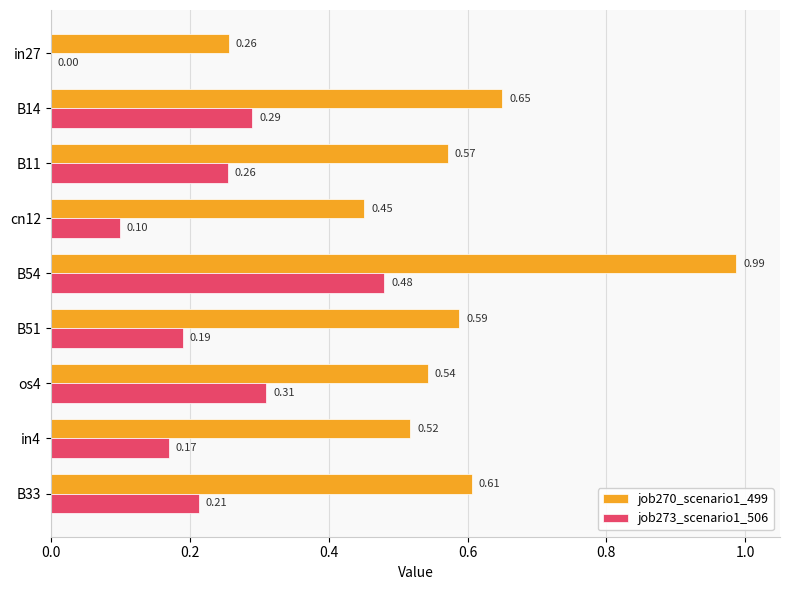

Between B14 and in4, which series saw the biggest shift?

job270_scenario1_499